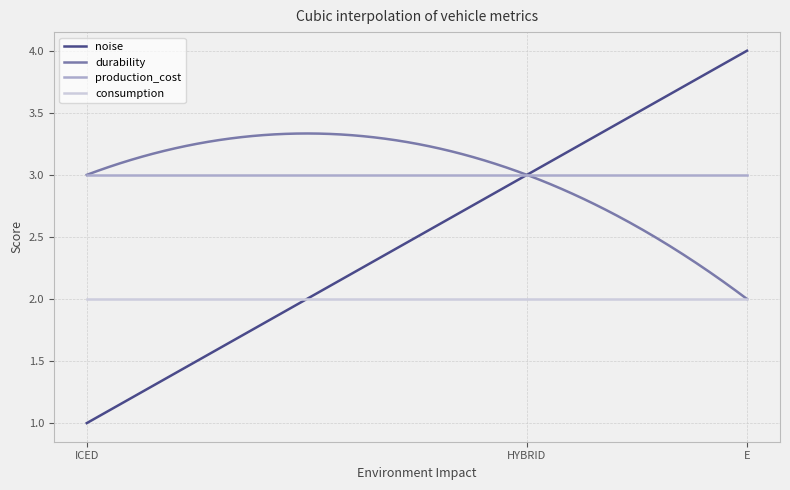

Which series has the widest spread of values?

noise